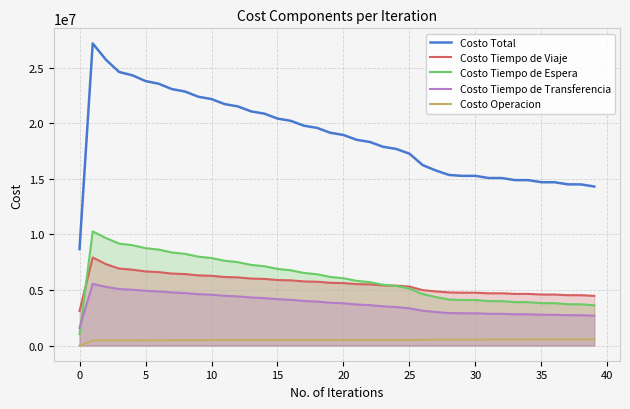

How many categories are shown in the chart?

40